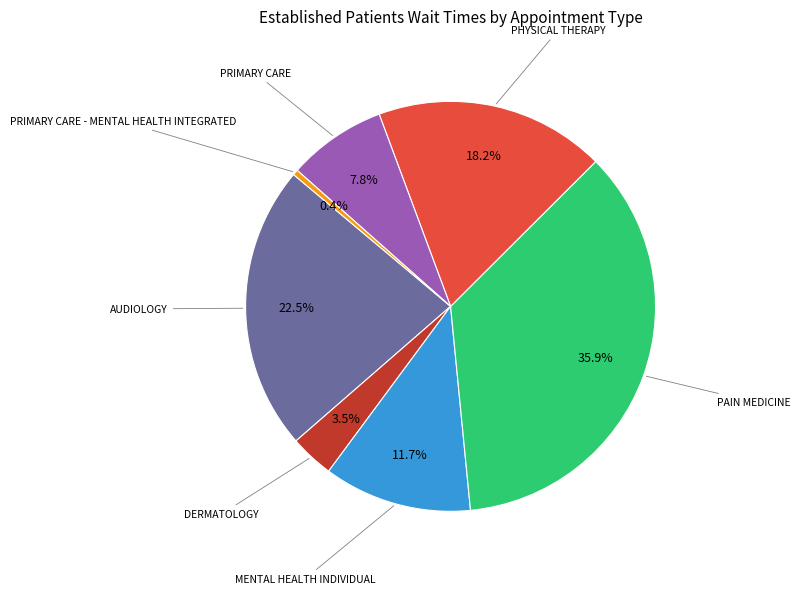

What percentage is NOT represented by PHYSICAL THERAPY?

81.8%